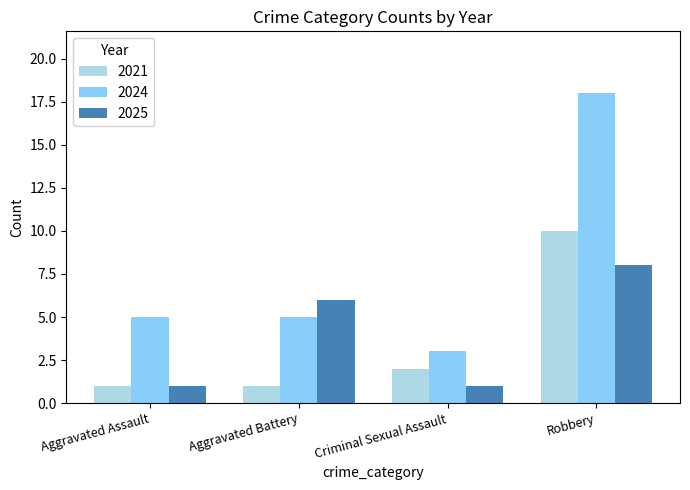

At Robbery, list the series in order from smallest to largest.

2025, 2021, 2024